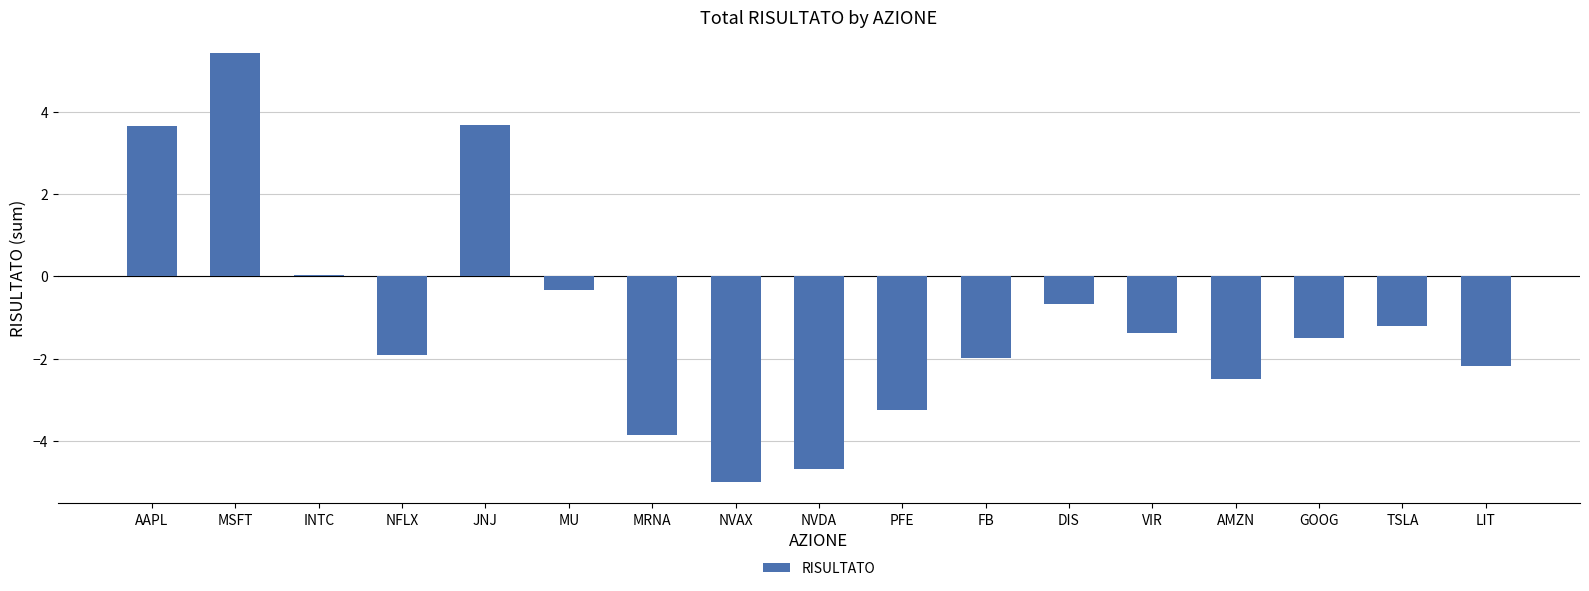

What is the average value?

-1.0